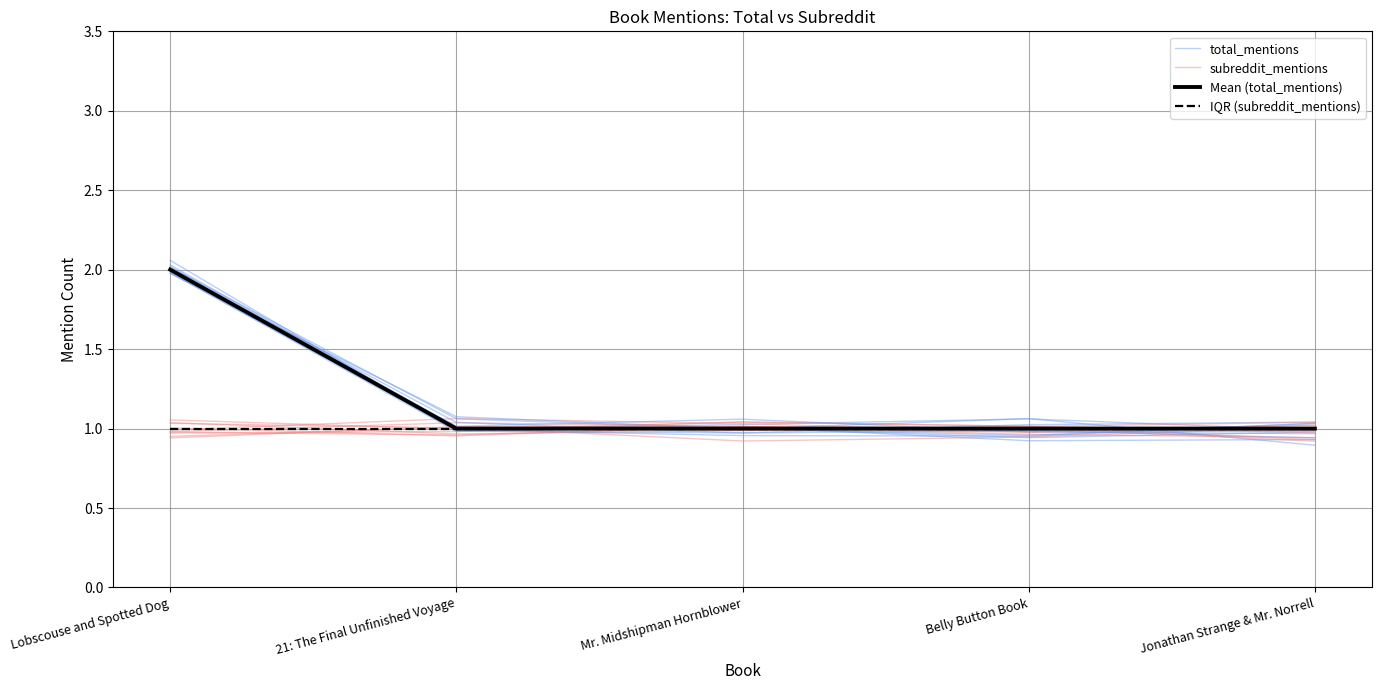

Is it true that subreddit_mentions equals 1.0 at Mr. Midshipman Hornblower?

True